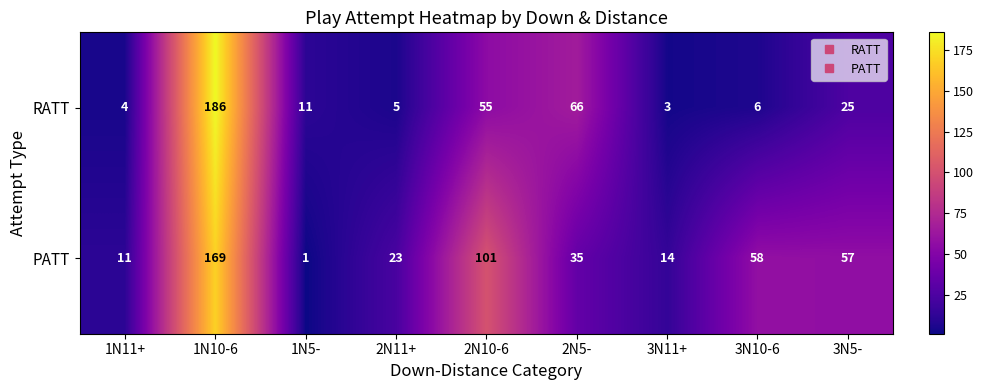

Rank the series at 3N11+ from lowest to highest value.

RATT, PATT